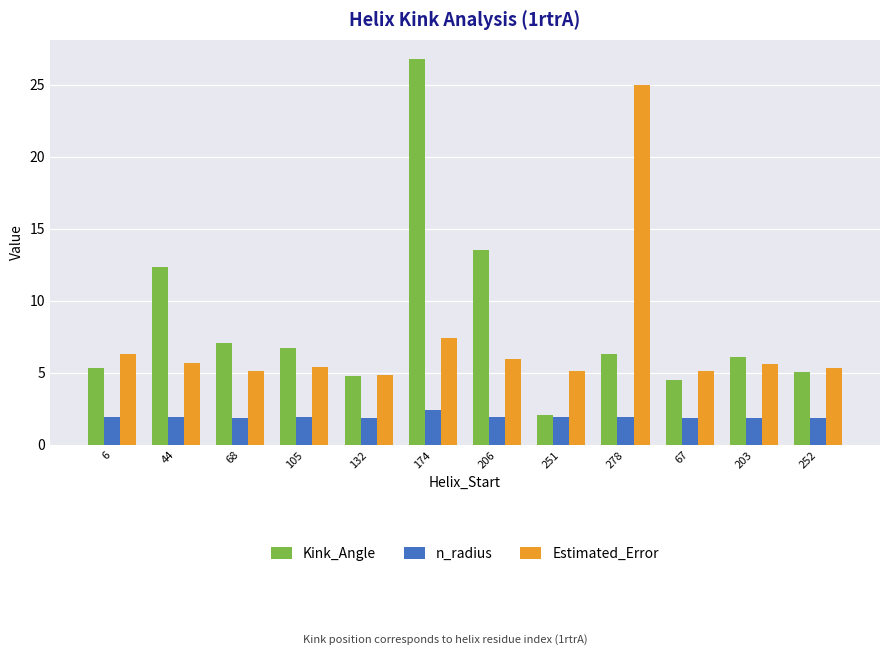

What is the value of the Estimated_Error bar at the 12th from the left?

5.3